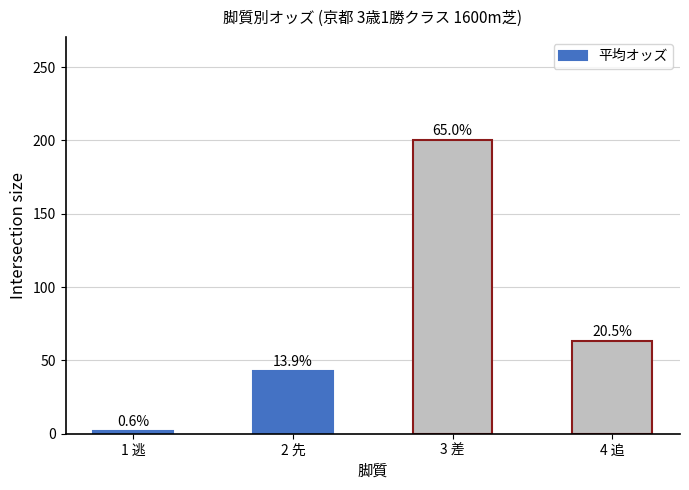

Does the chart contain stacked bars?

No